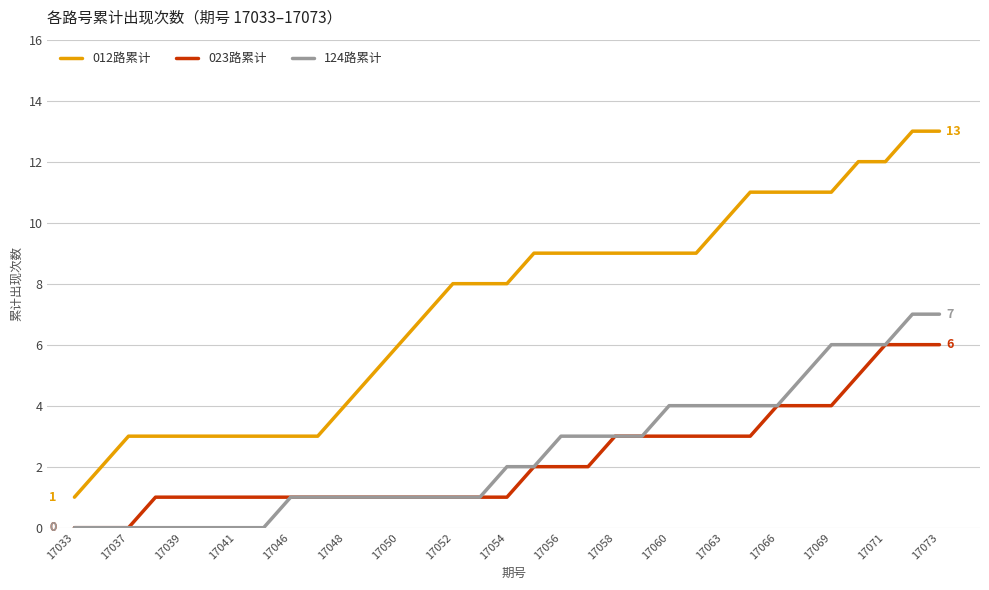

Rank the series by their maximum value, from lowest to highest.

023路累计, 124路累计, 012路累计